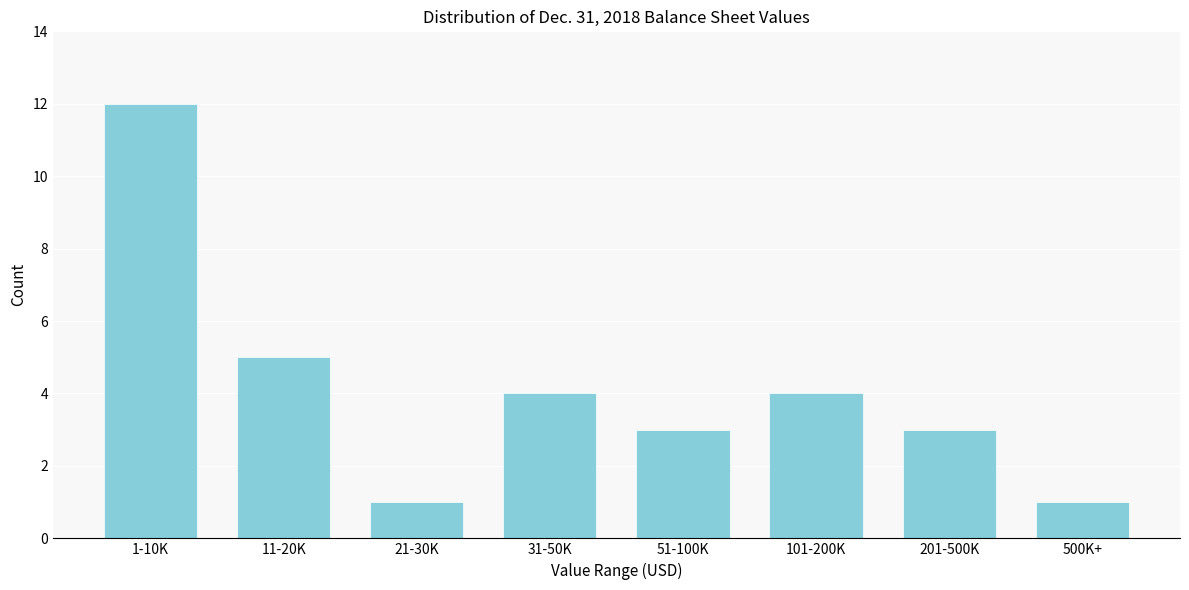

Reading left to right, list all the values displayed in this chart.

12	5	1	4	3	4	3	1